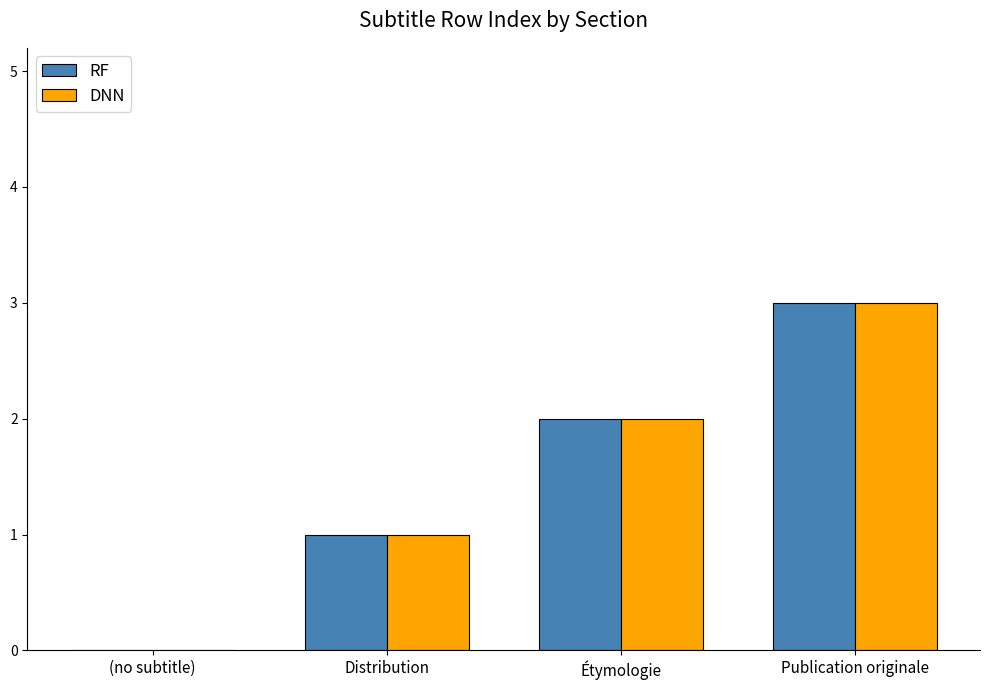

What value does the DNN series have at Publication originale?

3